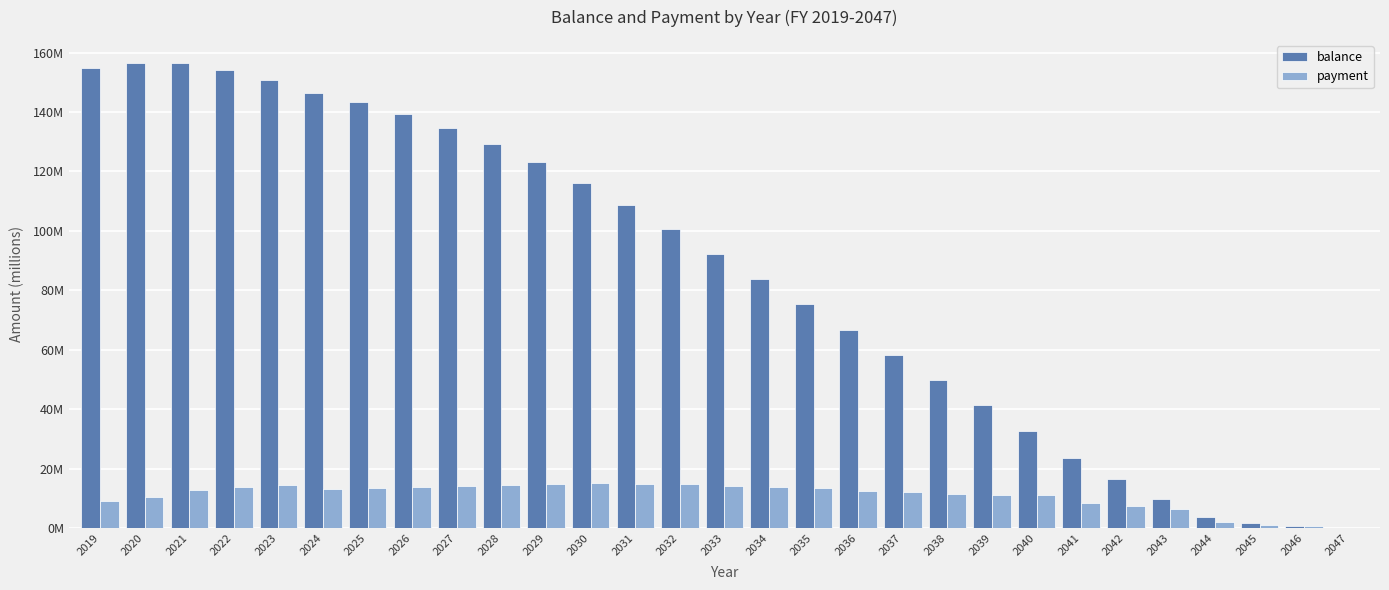

Does the chart contain stacked bars?

No